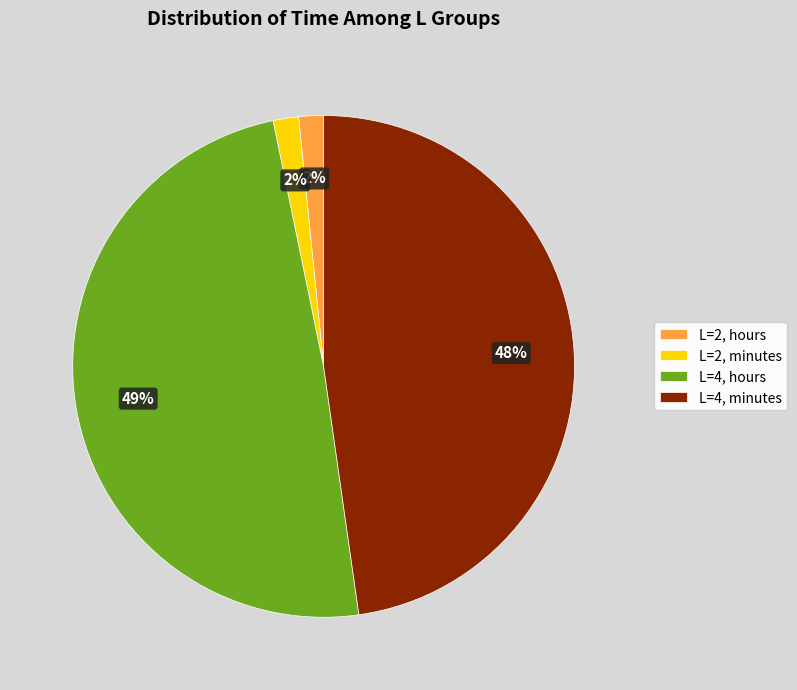

Which has a higher value, L=4, minutes or L=2, minutes?

L=4, minutes